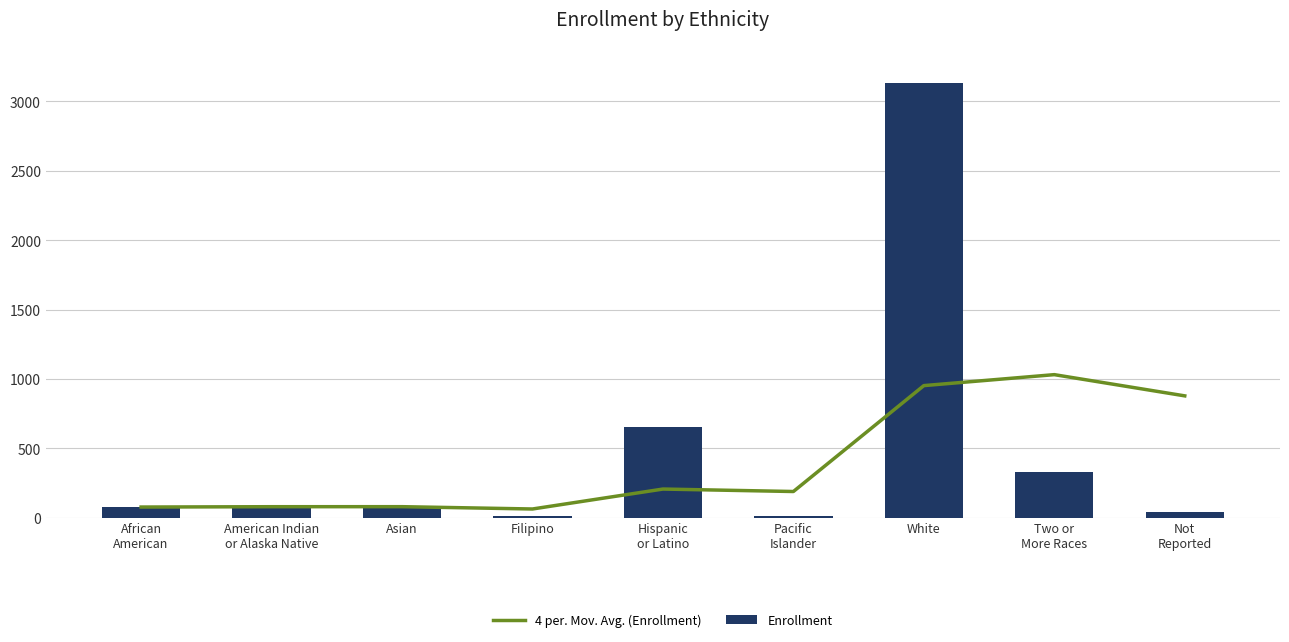

Reading left to right, transcribe all the data shown in this chart.

4 per. Mov. Avg. (Enrollment): 76.0	78.5	78.7	62.0	205.8	188.0	951.5	1030.5	877.5
Enrollment: 76.0	81.0	79.0	12.0	651.0	10.0	3133.0	328.0	39.0